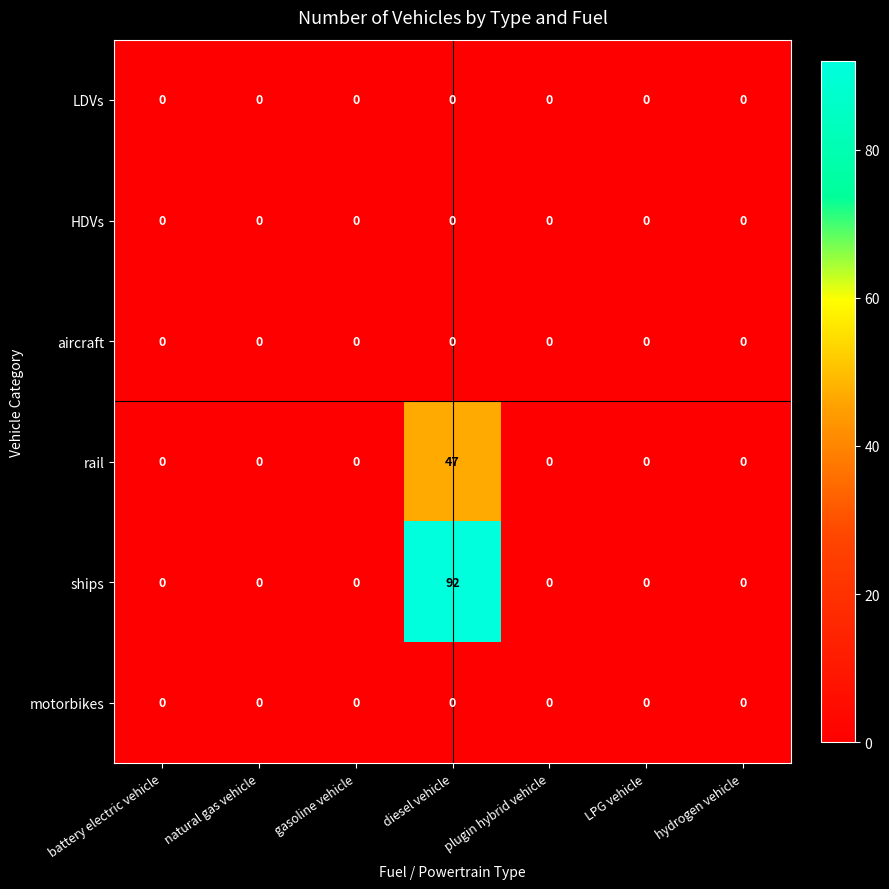

What is the total value across all series at diesel vehicle?

139